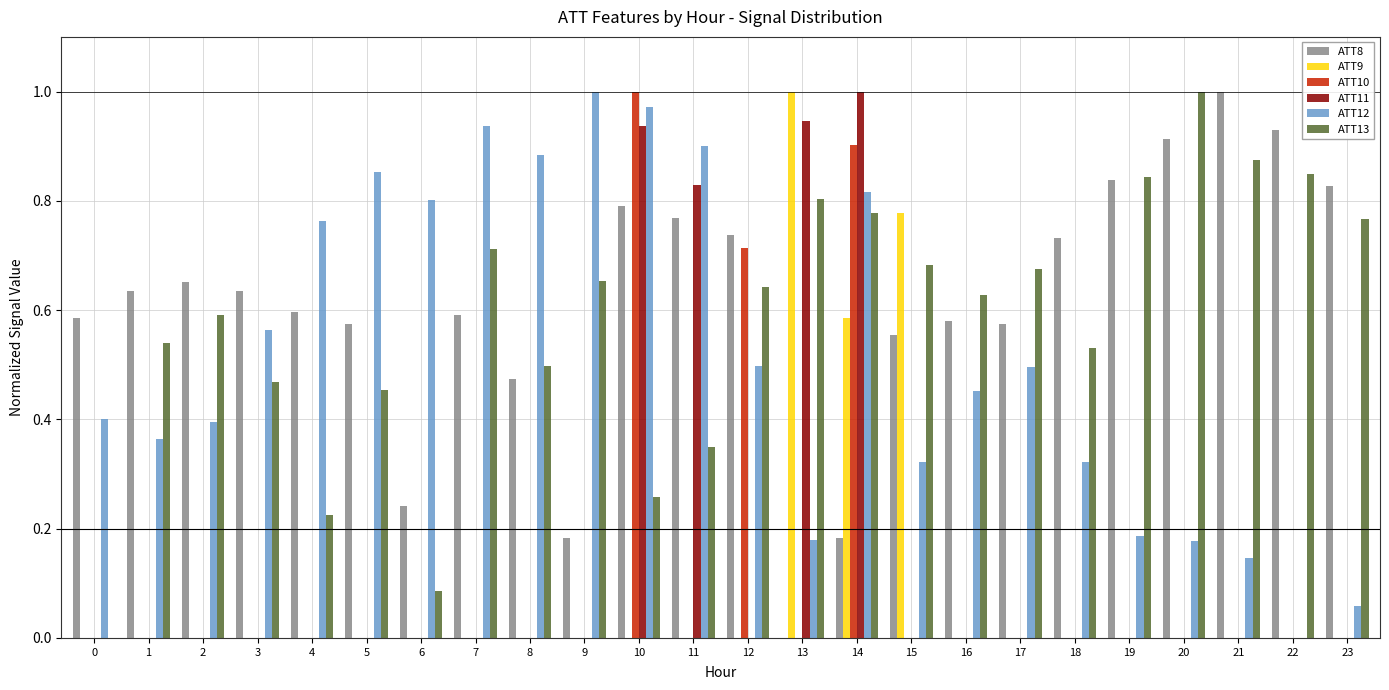

How many data points in ATT8 are above 0?

23